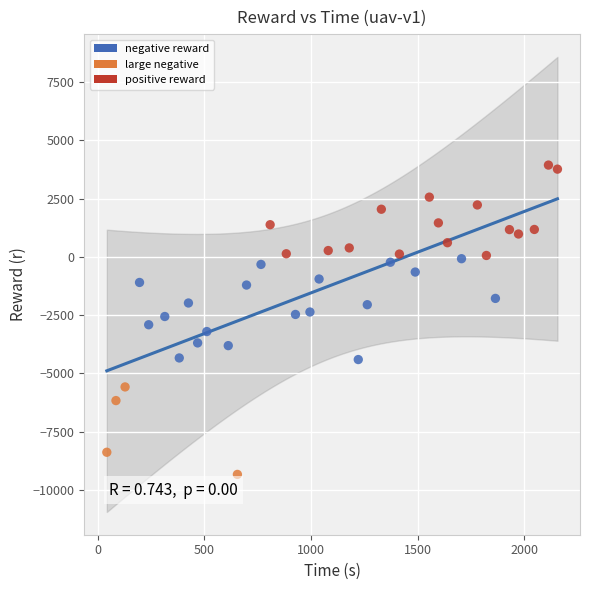

What is the range of Y values (max minus min)?

13272.6